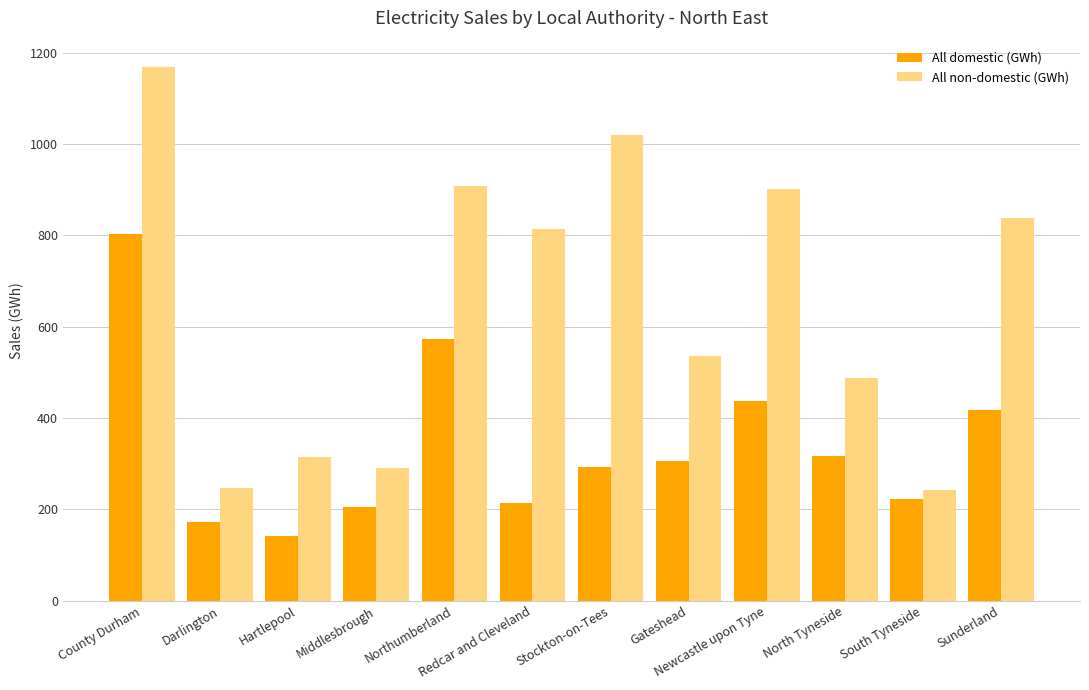

What is the total value across all series at North Tyneside?

804.3